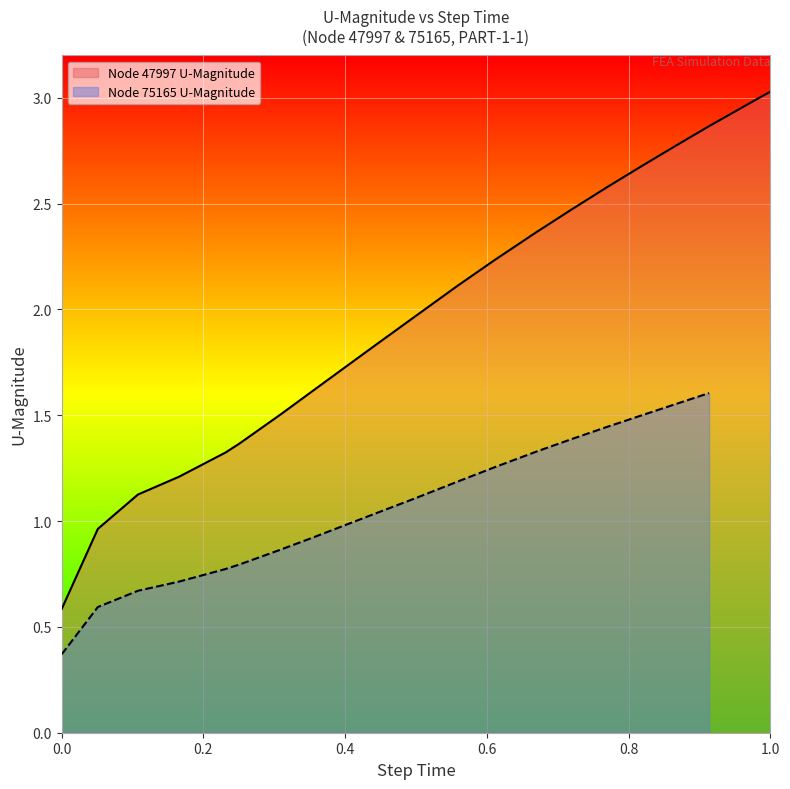

What is the difference between the maximum and second lowest values?

2.1